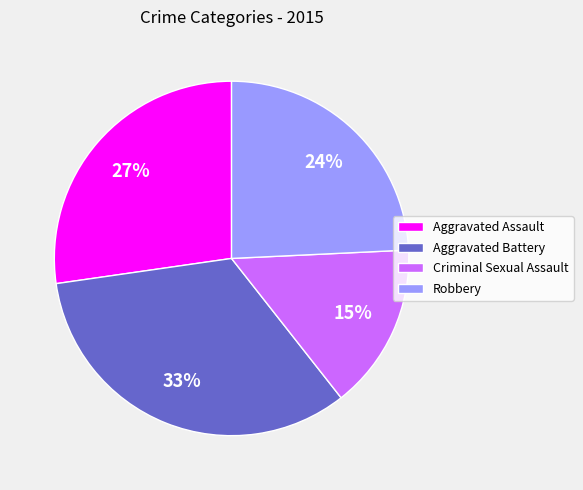

To the nearest percent, what percentage of the pie is Criminal Sexual Assault?

15%